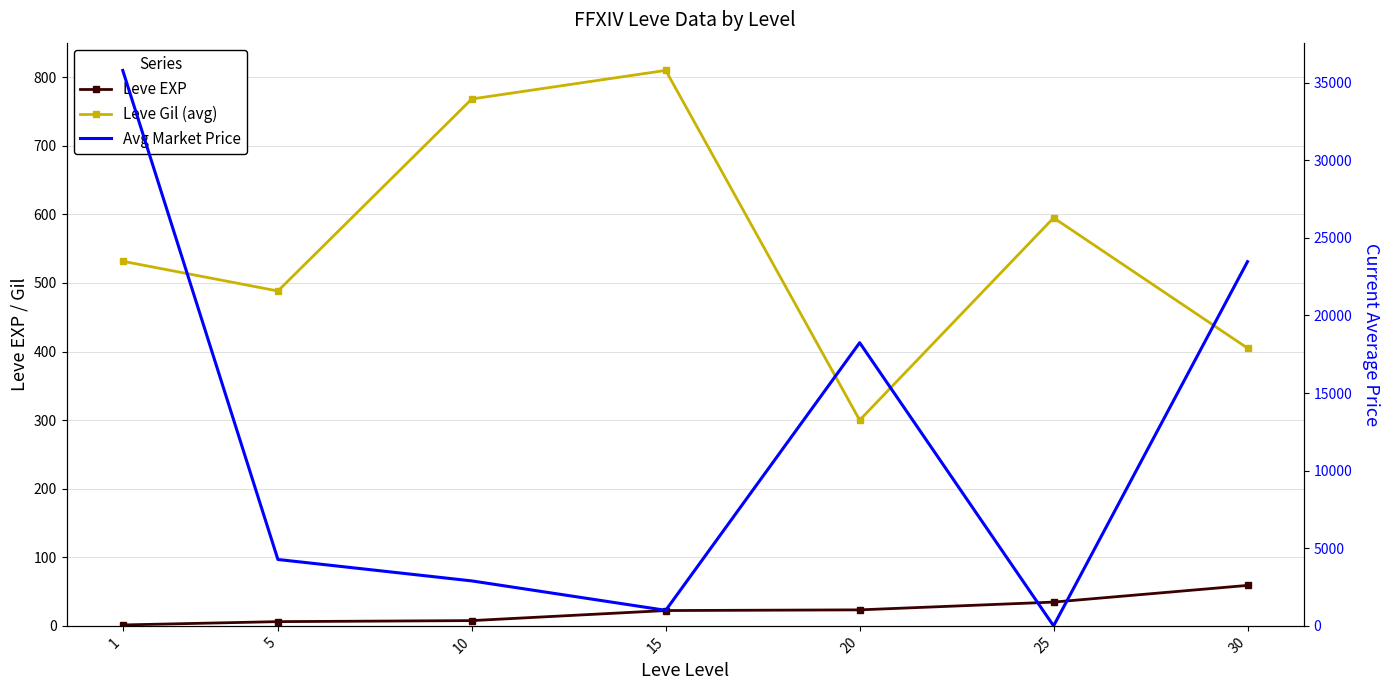

How many interior local valleys does the Avg Market Price series have?

2